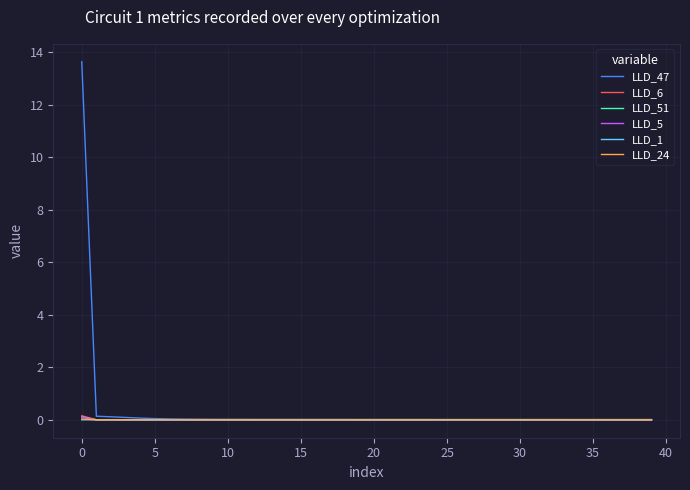

Which series has the largest range (max minus min)?

LLD_47